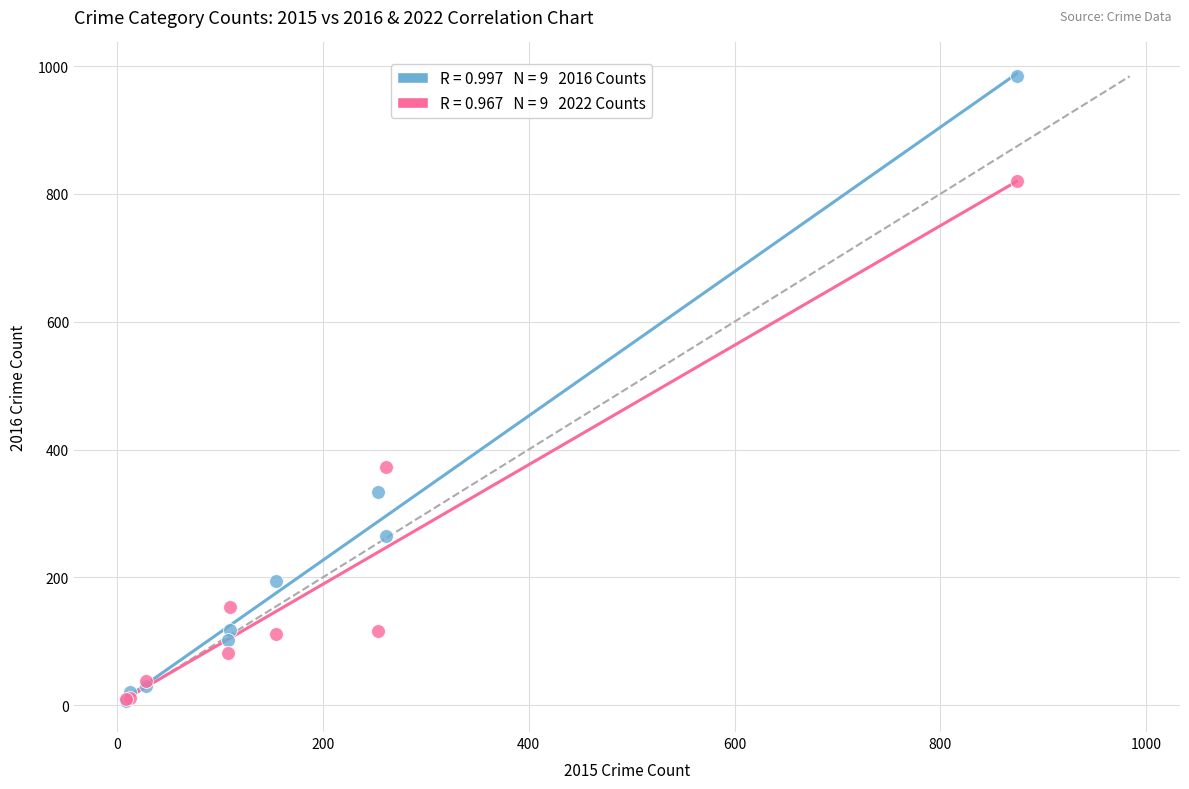

Across all series, what Y value is closest to 495?

373